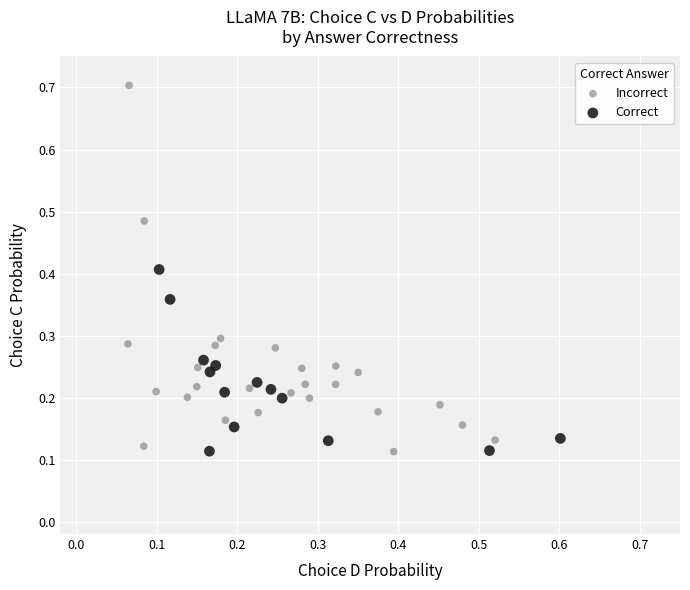

Which series has the widest spread of Y values?

Incorrect